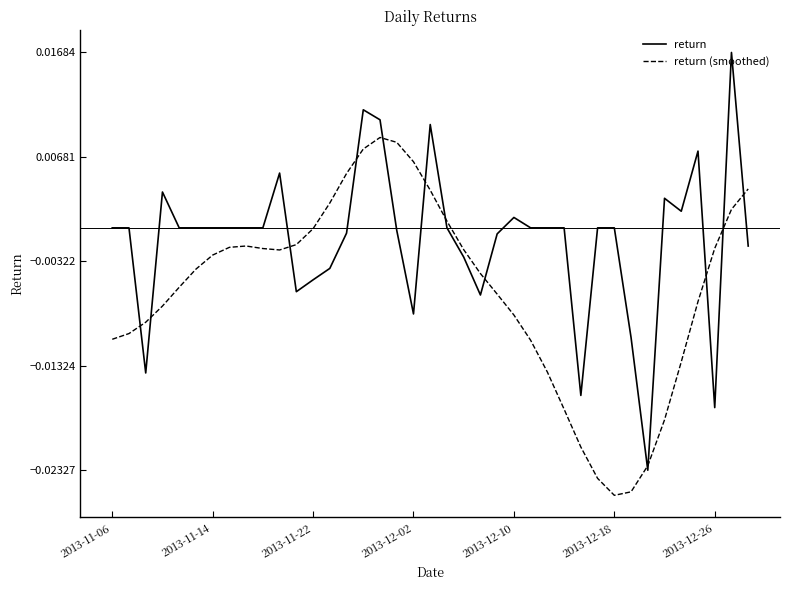

Does the chart display data point markers on the line(s)?

No